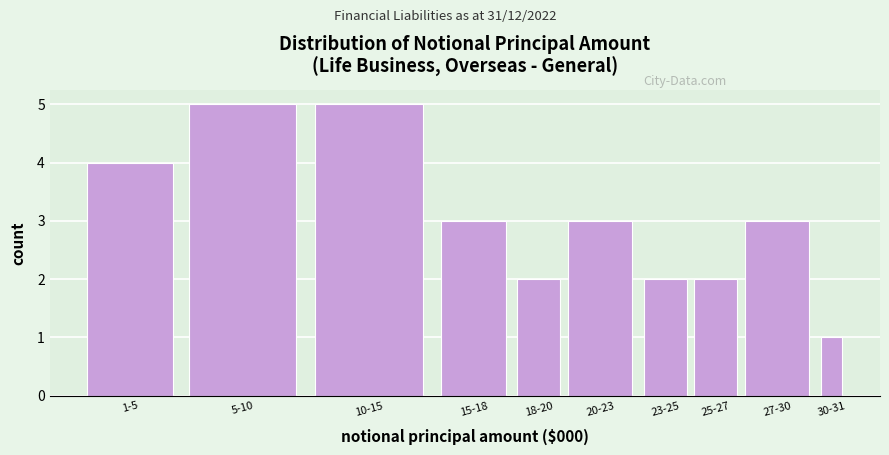

Reading left to right, list all the values displayed in this chart.

4	5	5	3	2	3	2	2	3	1